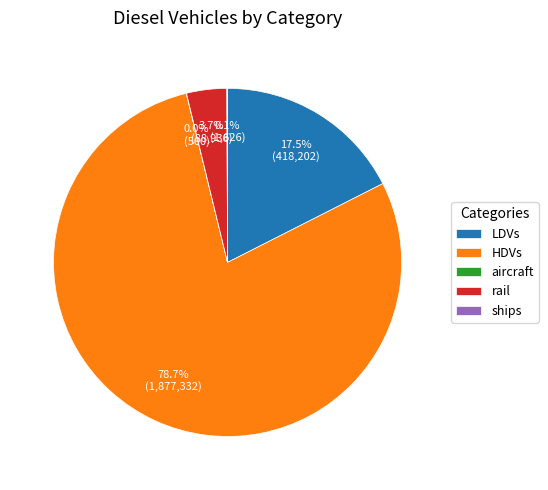

Which has a higher value, rail or HDVs?

HDVs